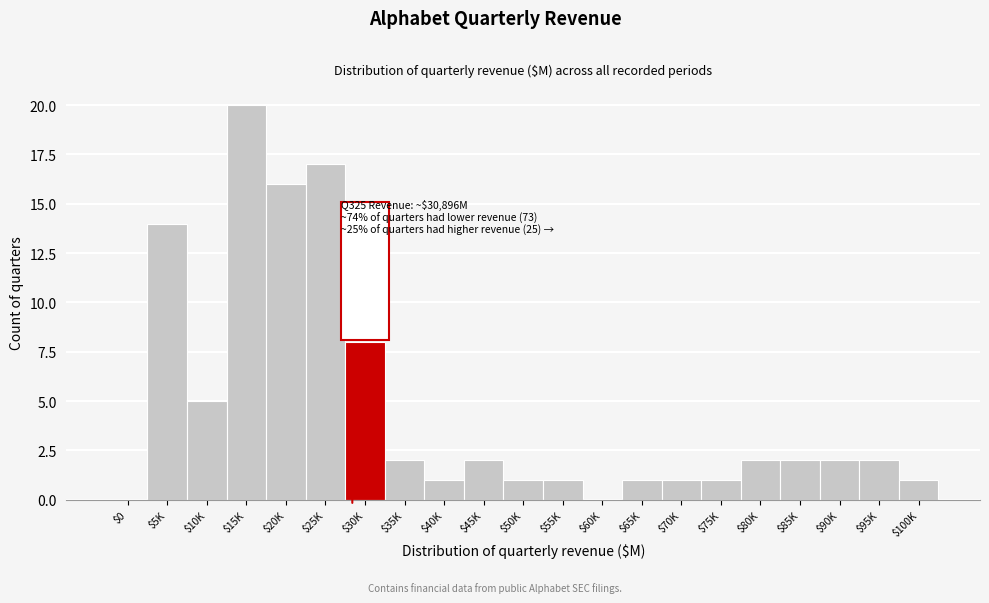

What is the sum of all values?

99